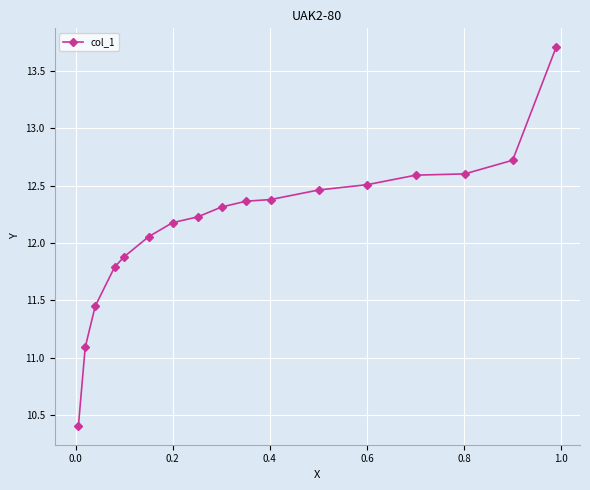

What is the average value?

12.2